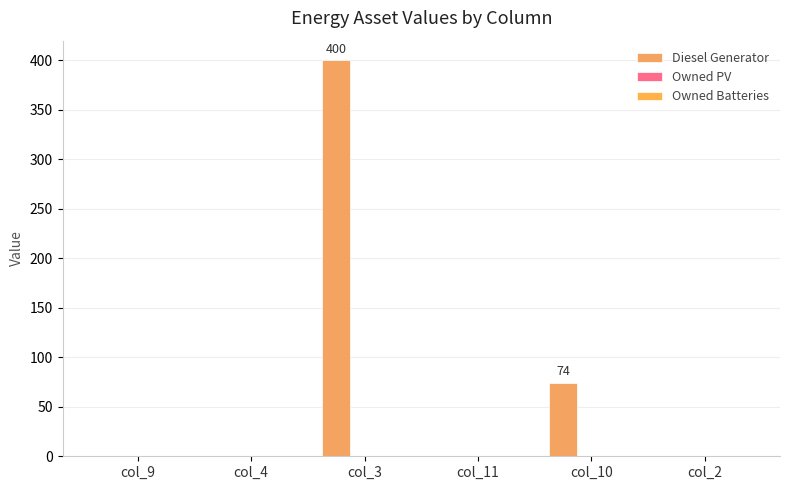

How many categories are shown in the chart?

6